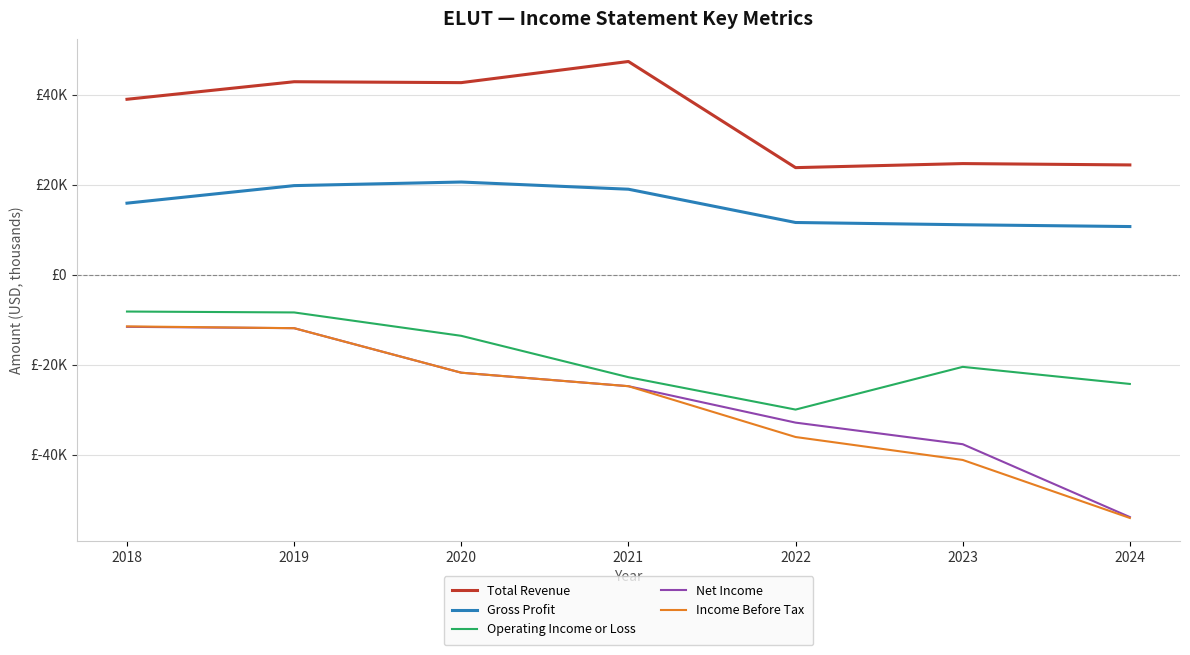

True or false: Income Before Tax and Operating Income or Loss intersect in this chart.

False